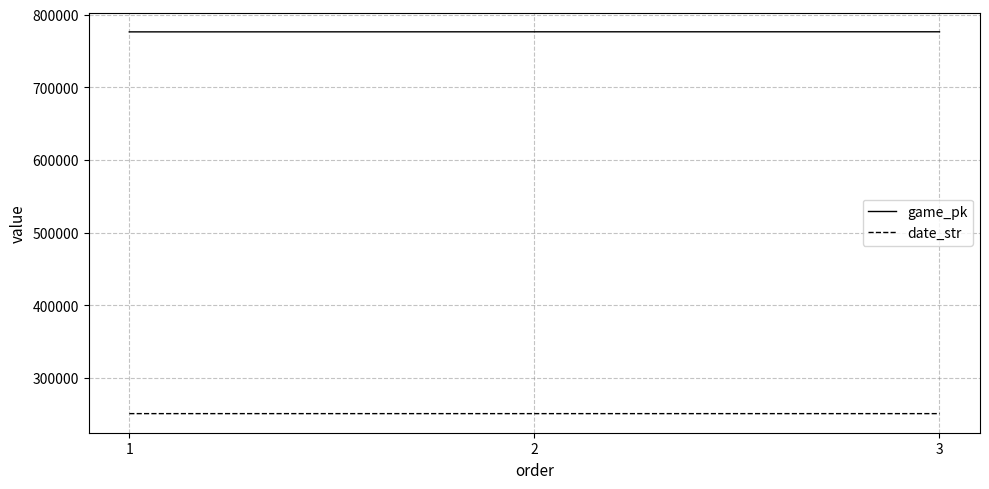

What are all the series names shown in the legend?

game_pk, date_str